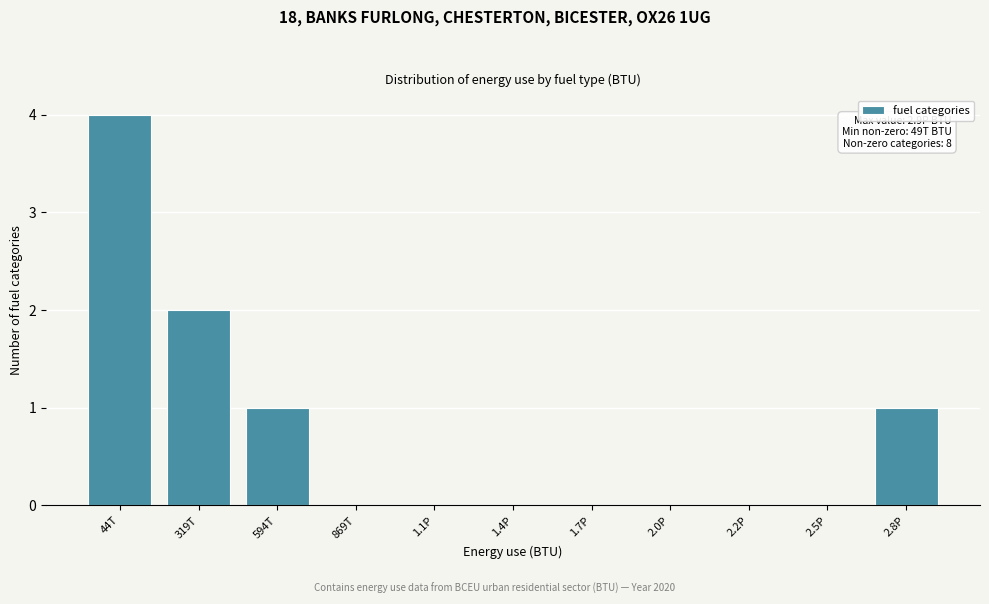

Reading left to right, extract all data points from this chart.

44T=4	319T=2	594T=1	869T=0	1.1P=0	1.4P=0	1.7P=0	2.0P=0	2.2P=0	2.5P=0	2.8P=1